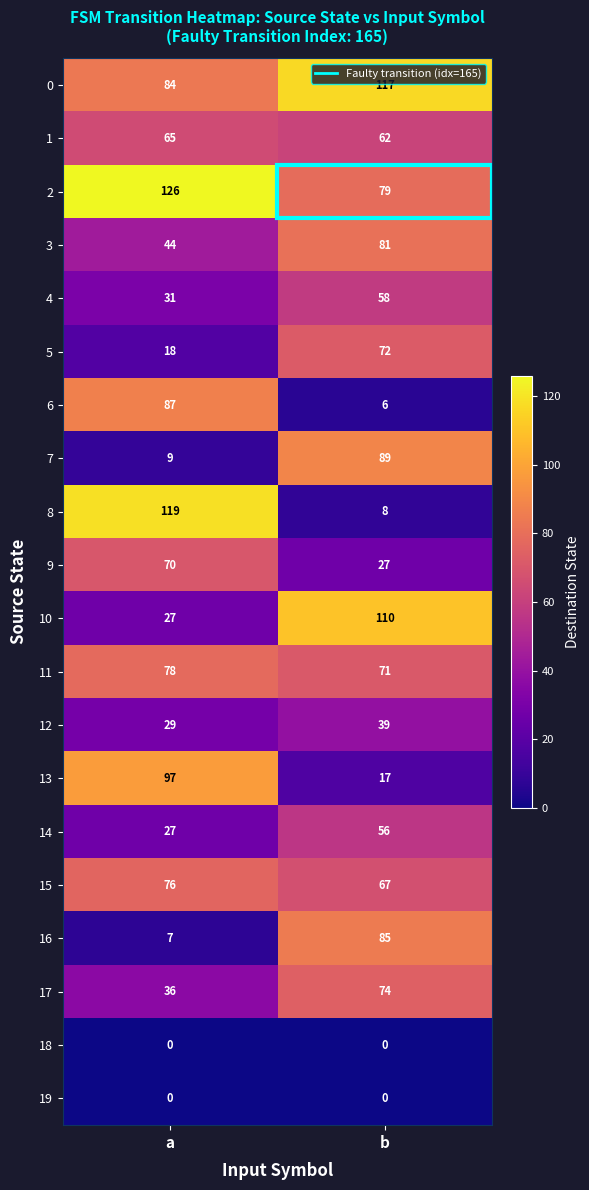

What is the total value across all series at b?

1118